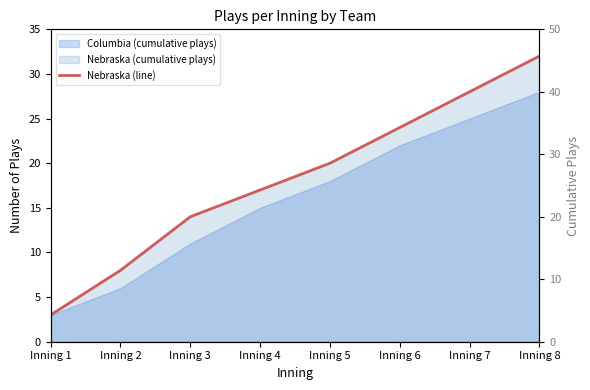

Between Inning 4 and Inning 7, which is larger?

Inning 7